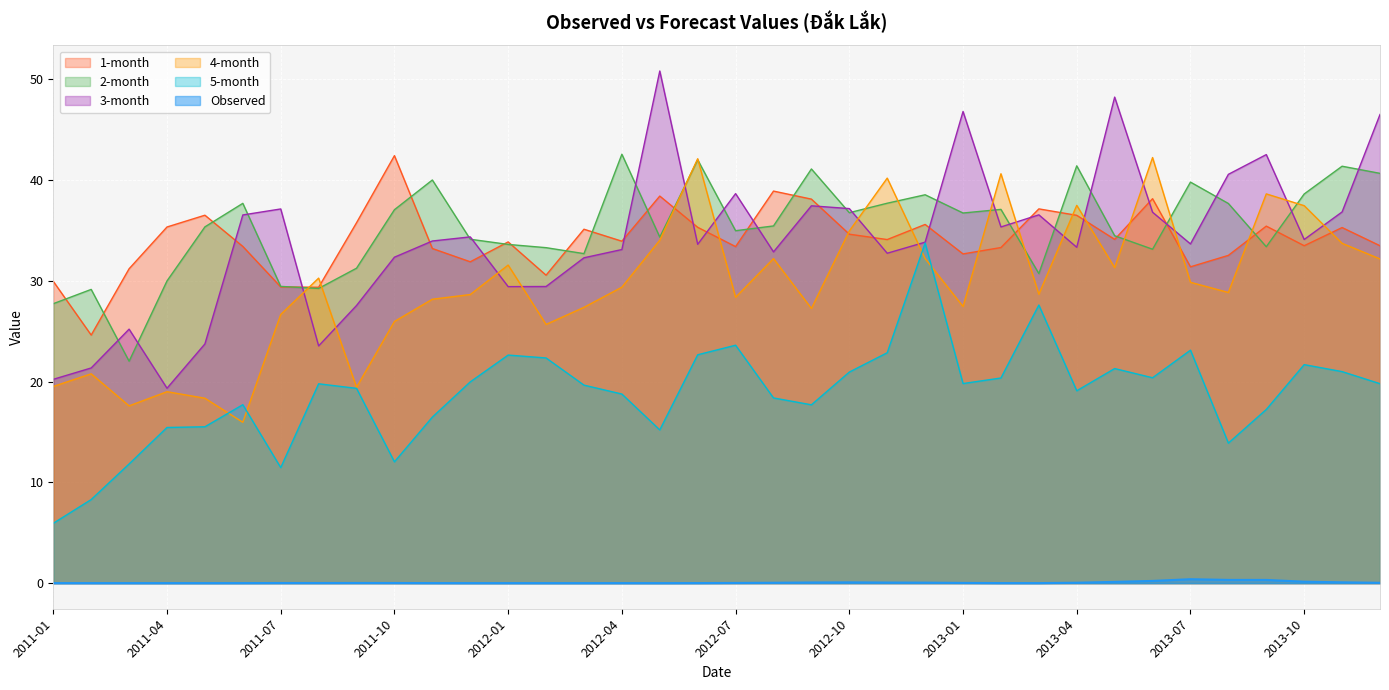

What value does the 3-month series have at 2012-09?

37.4